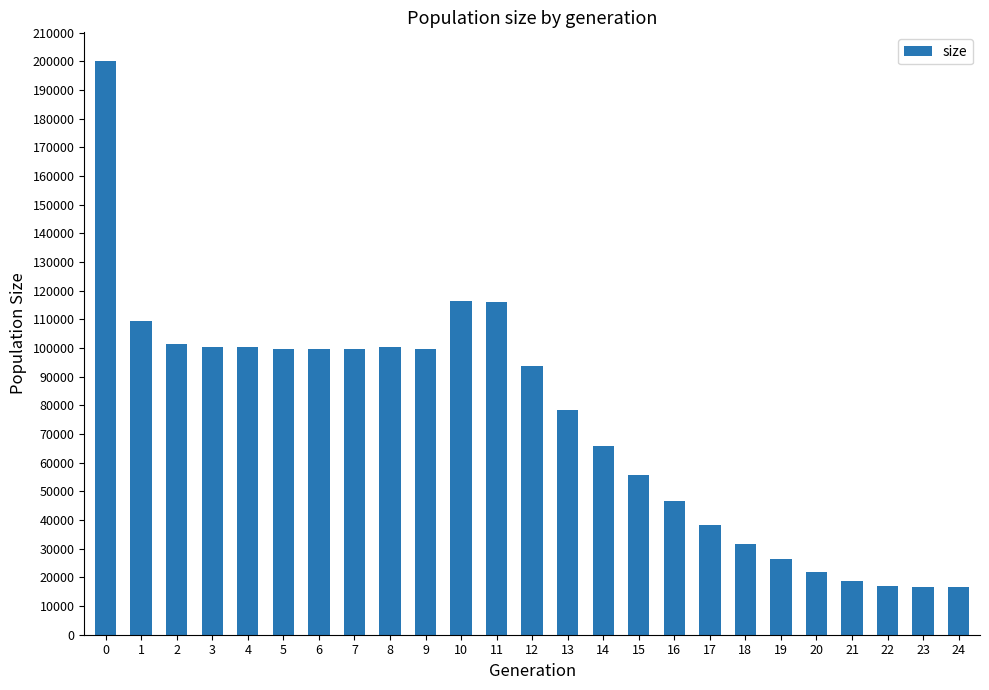

Is it true that the value at 8 is 100273?

True